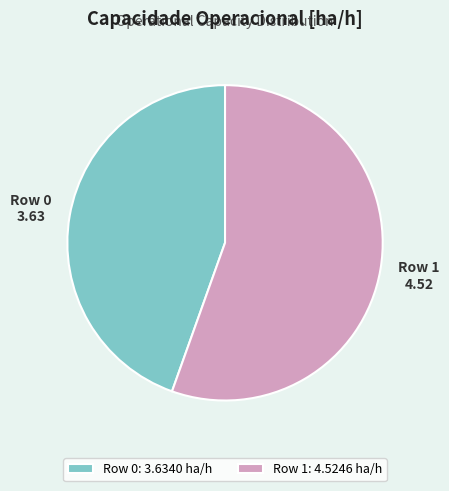

True or false: Row 1 accounts for 46% of the total.

False